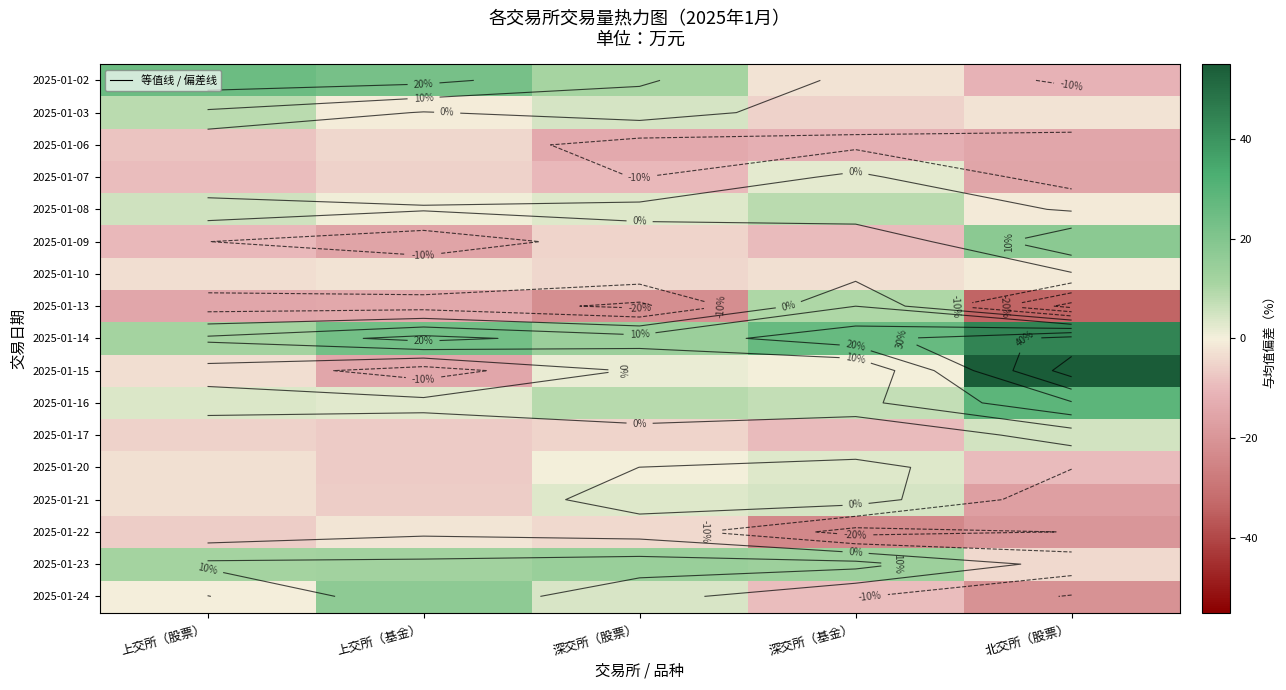

Which series has the largest range (max minus min)?

2025-01-15